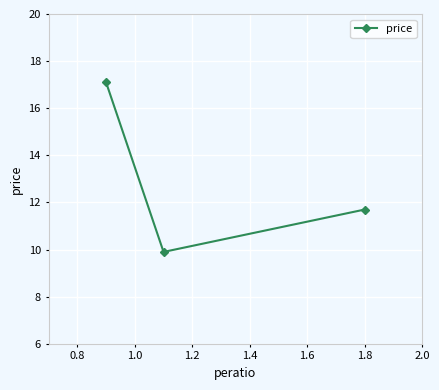

What is the minimum value shown in the chart?

9.9